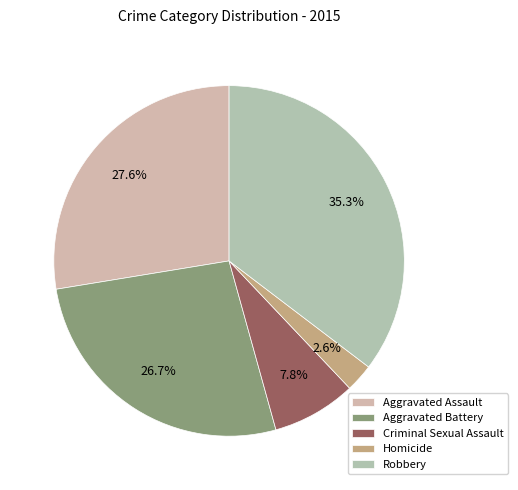

What is the smallest slice in the pie chart?

Homicide